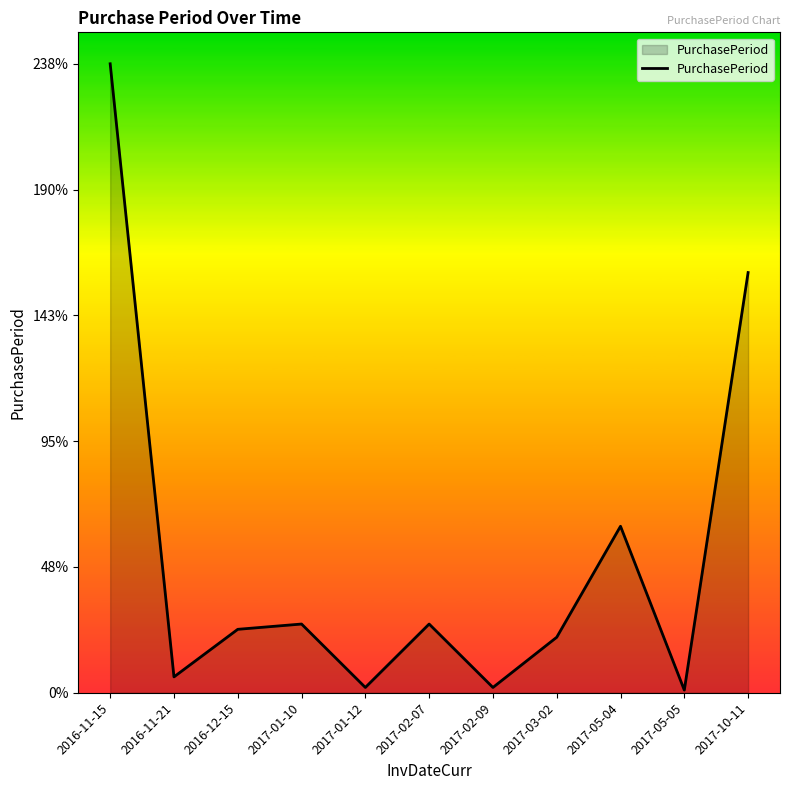

What is the average value?

52